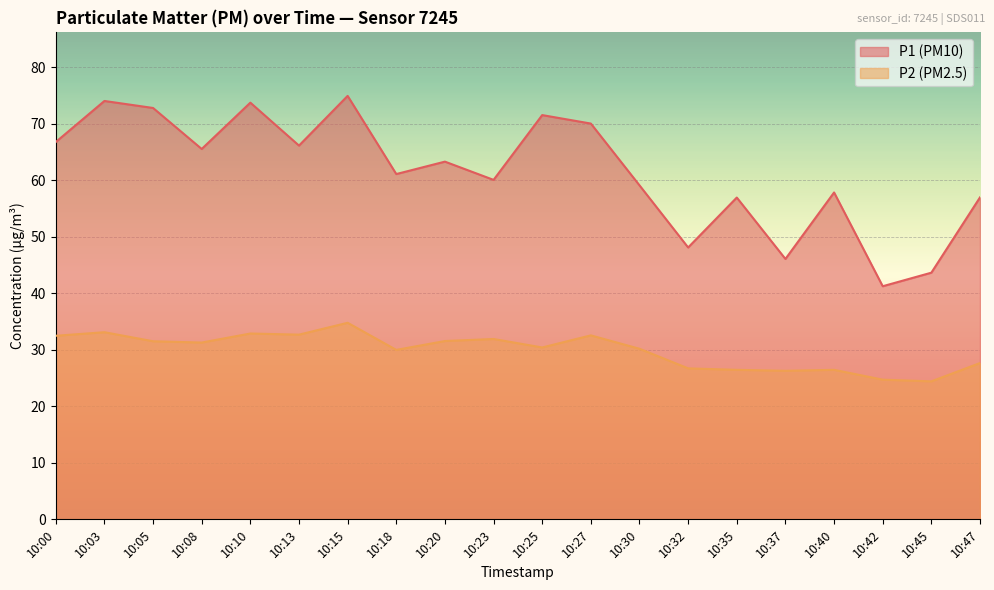

Reading left to right, what are all the values shown in this chart?

P1: 66.8	74.1	72.8	65.6	73.8	66.2	75.0	61.1	63.3	60.1	71.6	70.1	59.1	48.1	57.0	46.1	57.9	41.3	43.7	57.0
P2: 32.5	33.1	31.5	31.3	32.9	32.7	34.8	30.0	31.6	31.9	30.4	32.6	30.2	26.7	26.5	26.3	26.5	24.7	24.4	27.7